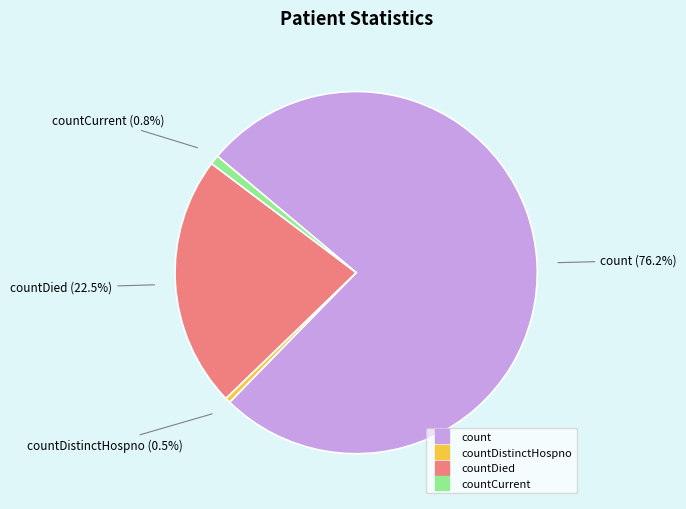

Is there any slice that represents more than half of the pie?

Yes